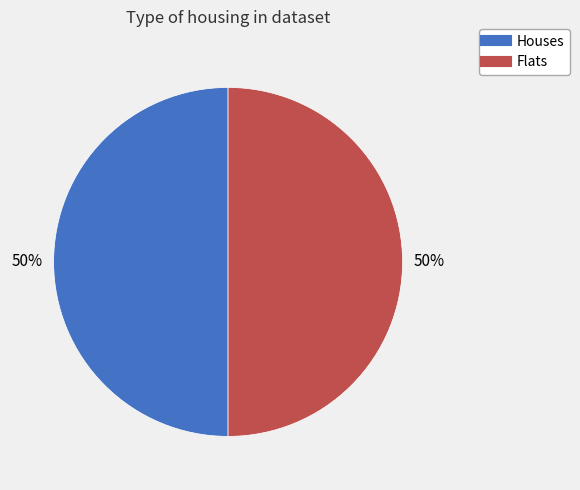

To the nearest percent, what is the average slice percentage?

50%